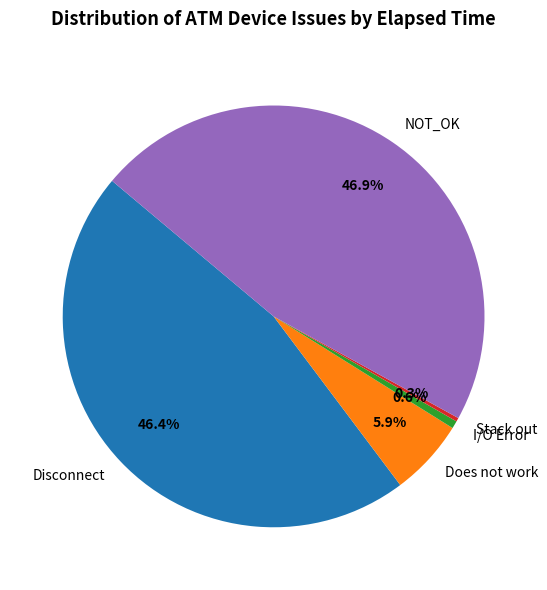

Does Disconnect represent more than half of the total?

No